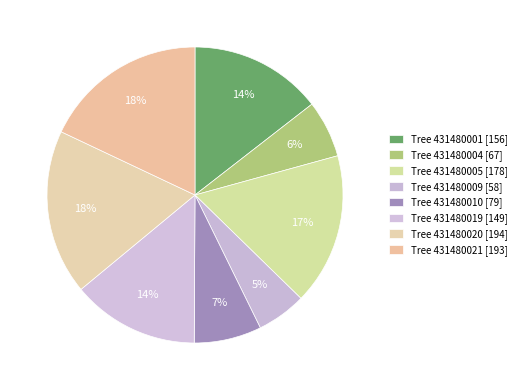

How many segments does this pie chart have?

8